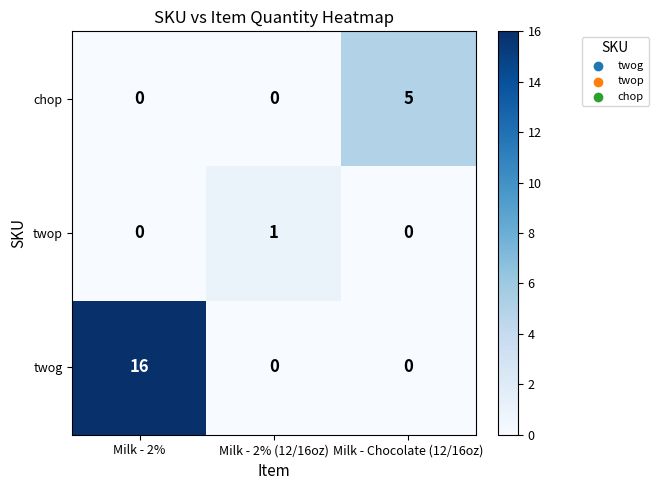

How many distinct data groups are displayed?

3